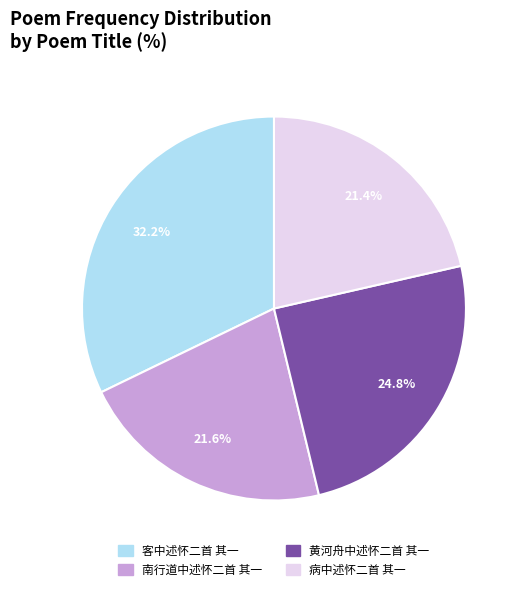

What portion of the pie excludes 南行道中述怀二首 其一?

78.4%